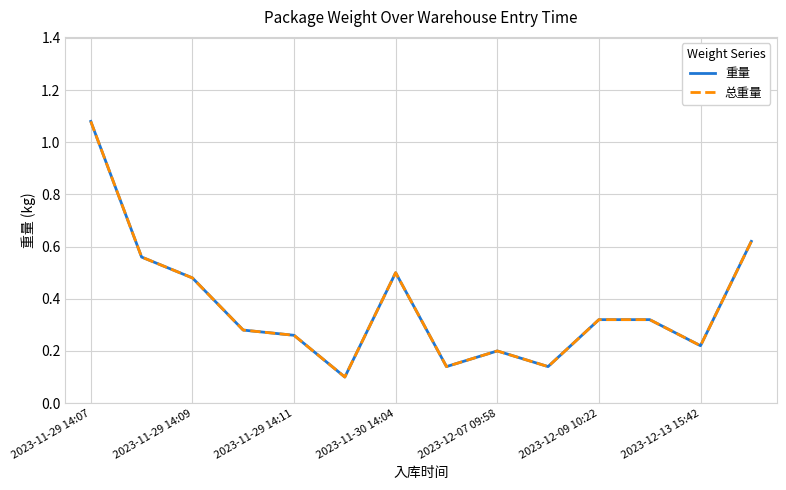

Does the chart have visible grid lines?

Yes